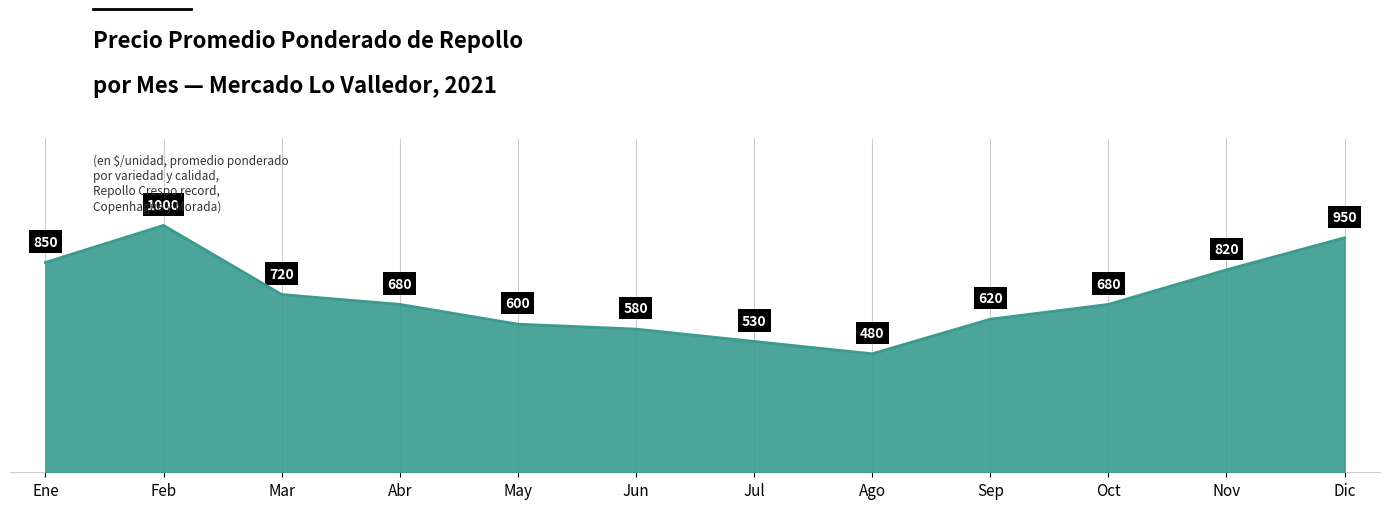

At which label is the value closest to 740?

Mar